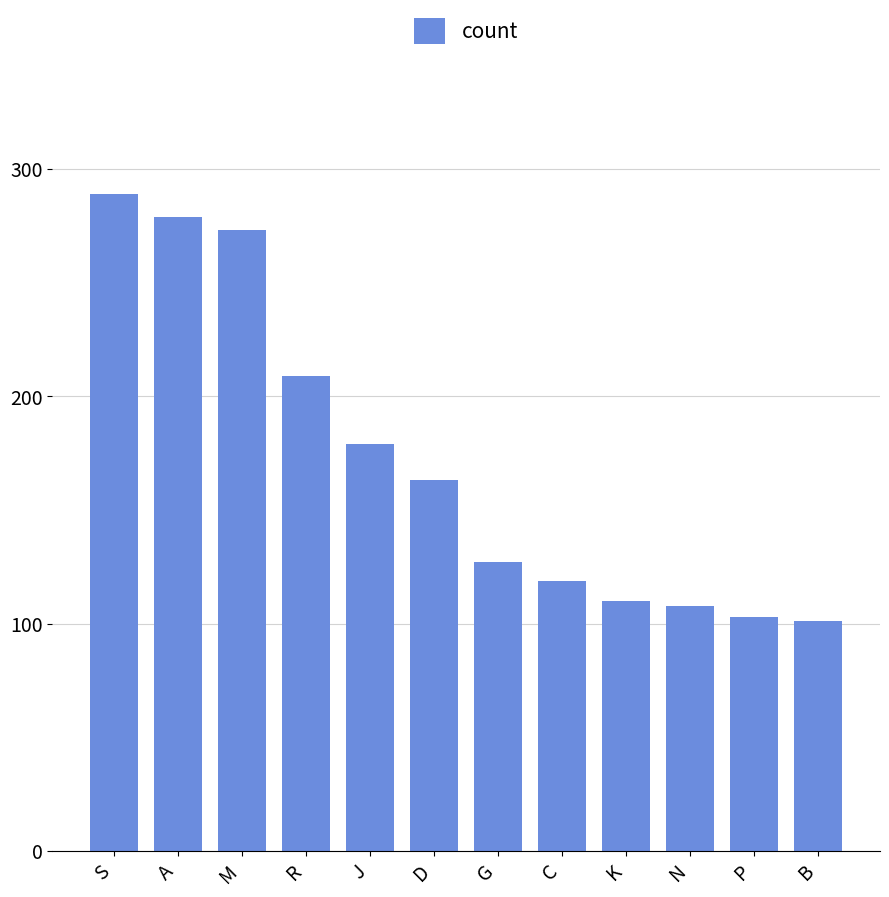

Are the bars horizontal?

No